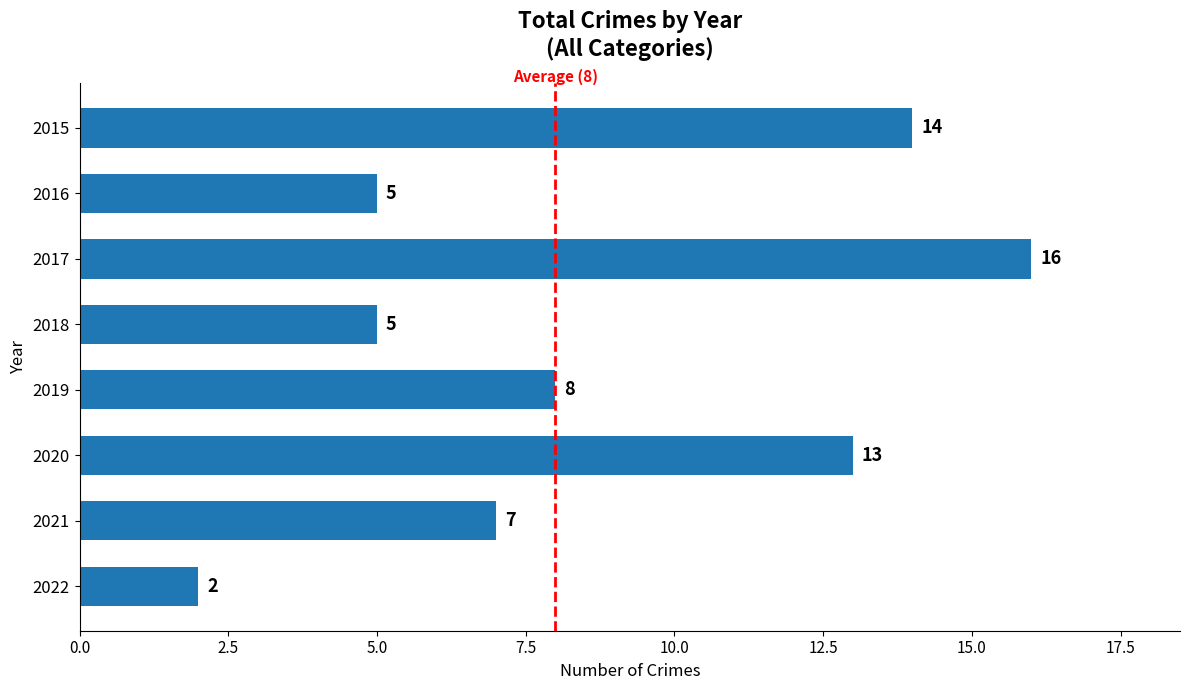

What is the value of the 3rd bar from the top?

16